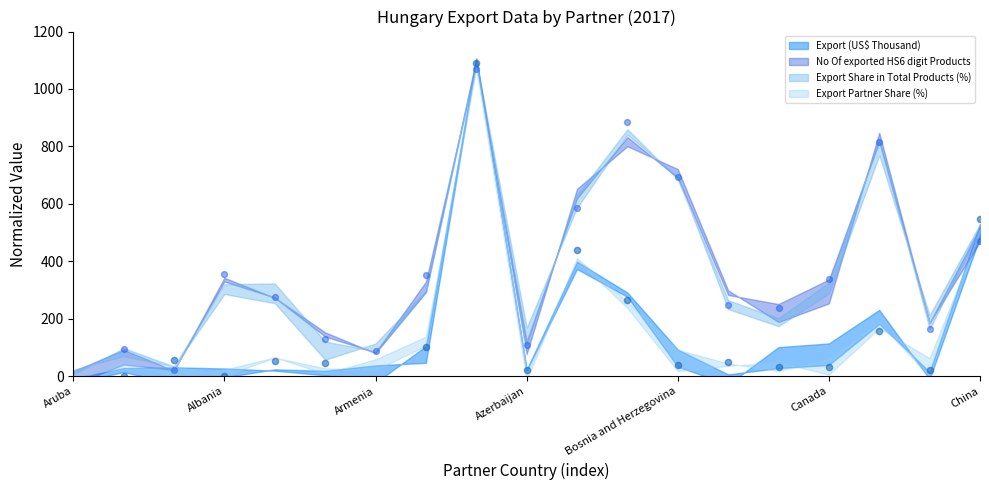

Which series has the largest total across all categories?

Export Share in Total Products (%)